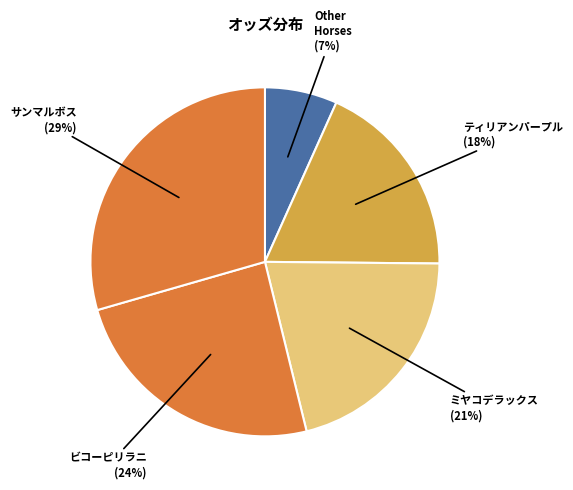

How many slices are in this pie chart?

5